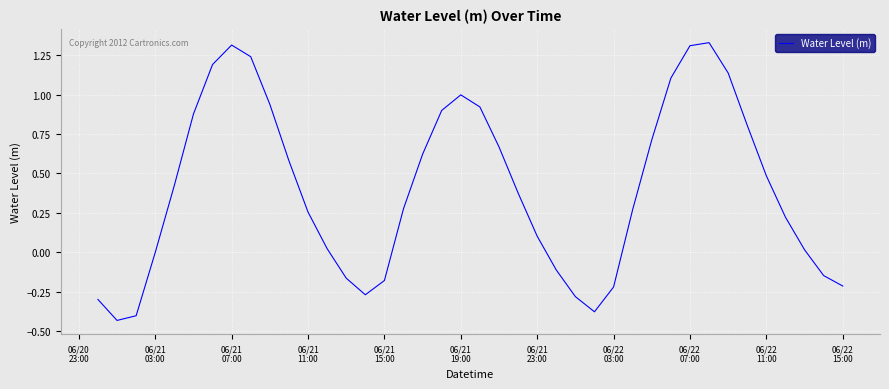

What is the difference between the maximum and minimum values?

1.8